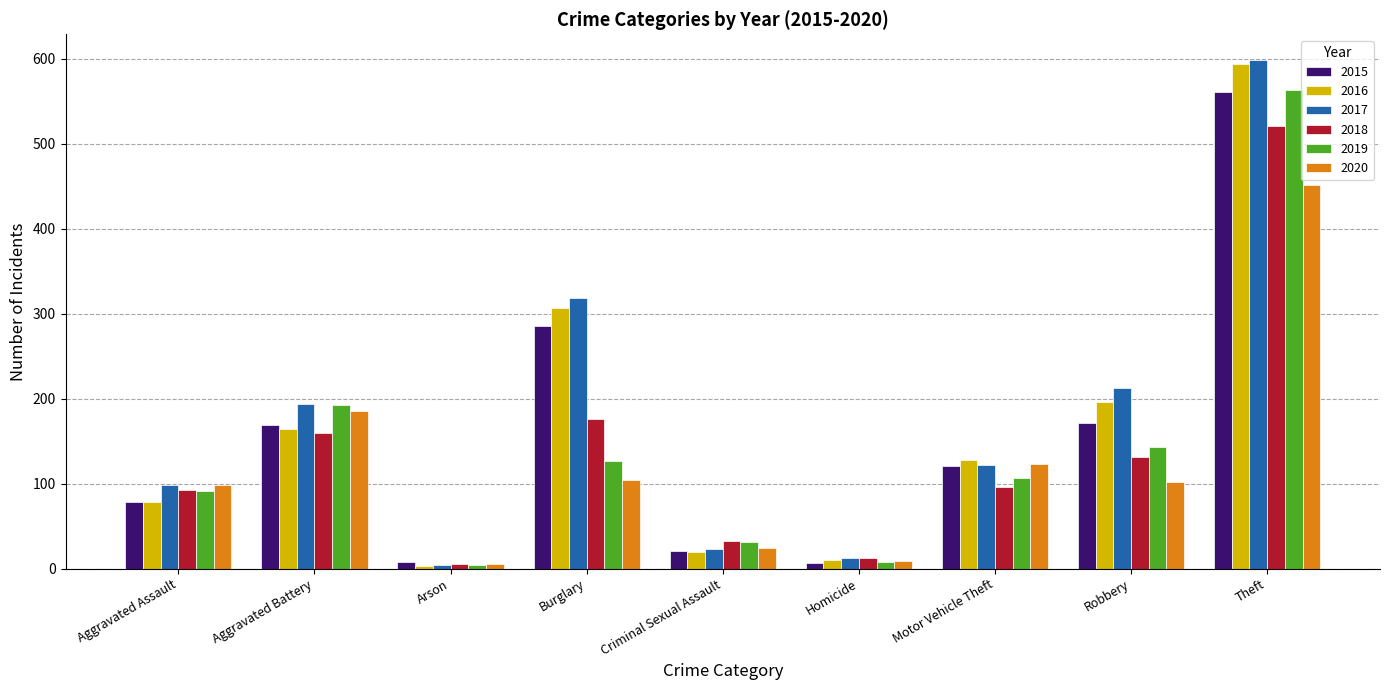

What is the minimum value shown in the chart?

3